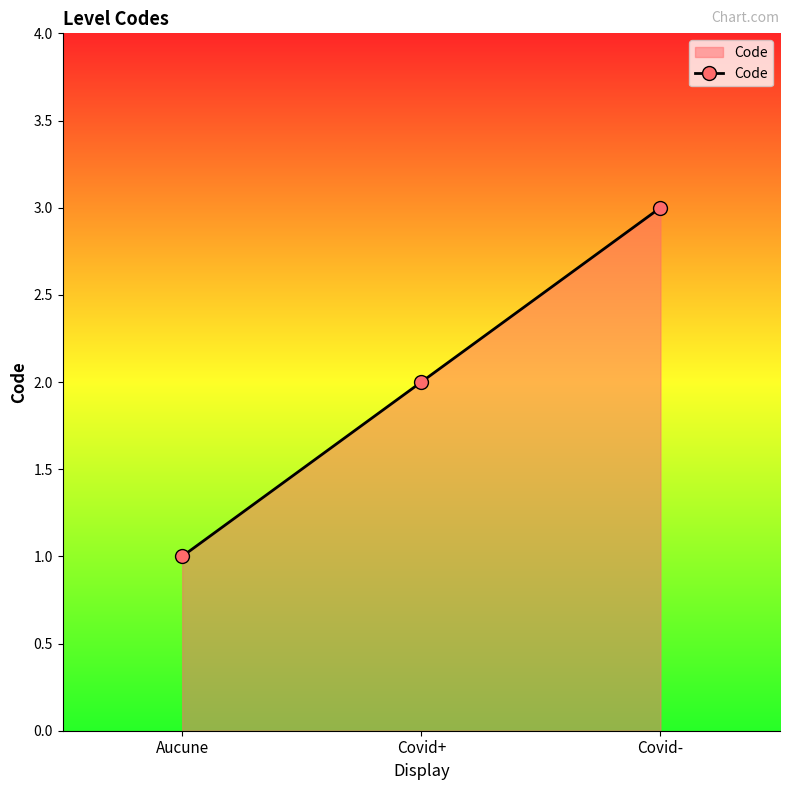

What is the minimum value shown in the chart?

1